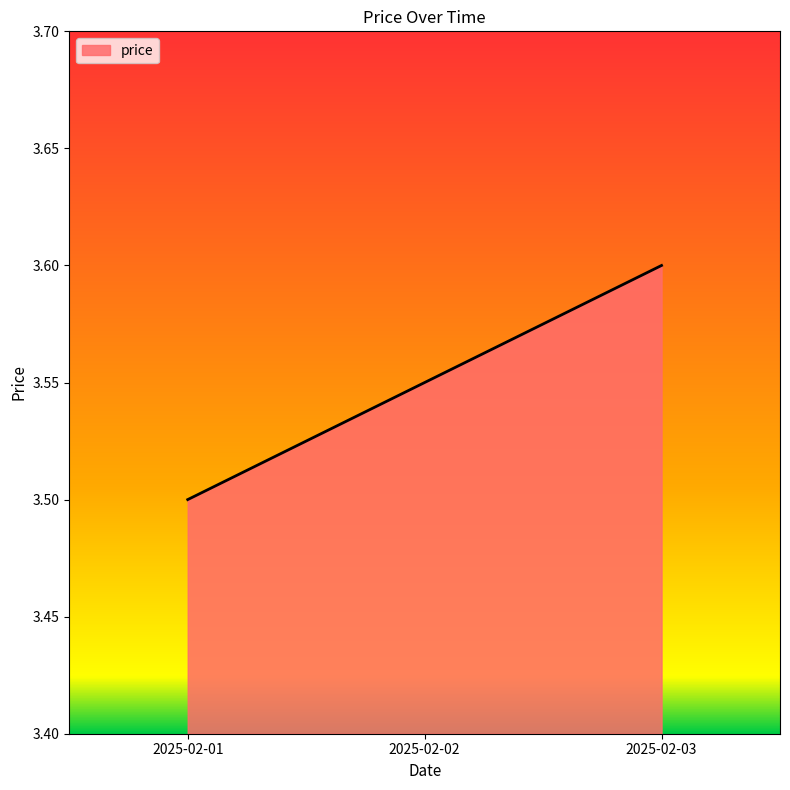

Between 2025-02-03 and 2025-02-01, which is larger?

2025-02-03